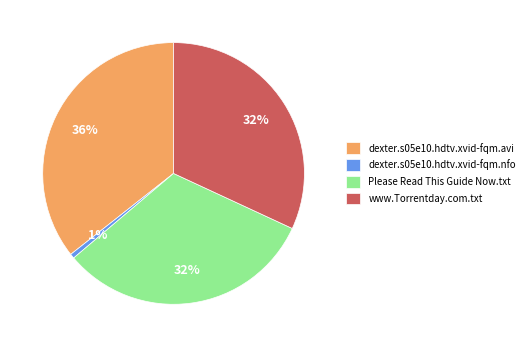

Which has a higher value, dexter.s05e10.hdtv.xvid-fqm.nfo or www.Torrentday.com.txt?

www.Torrentday.com.txt